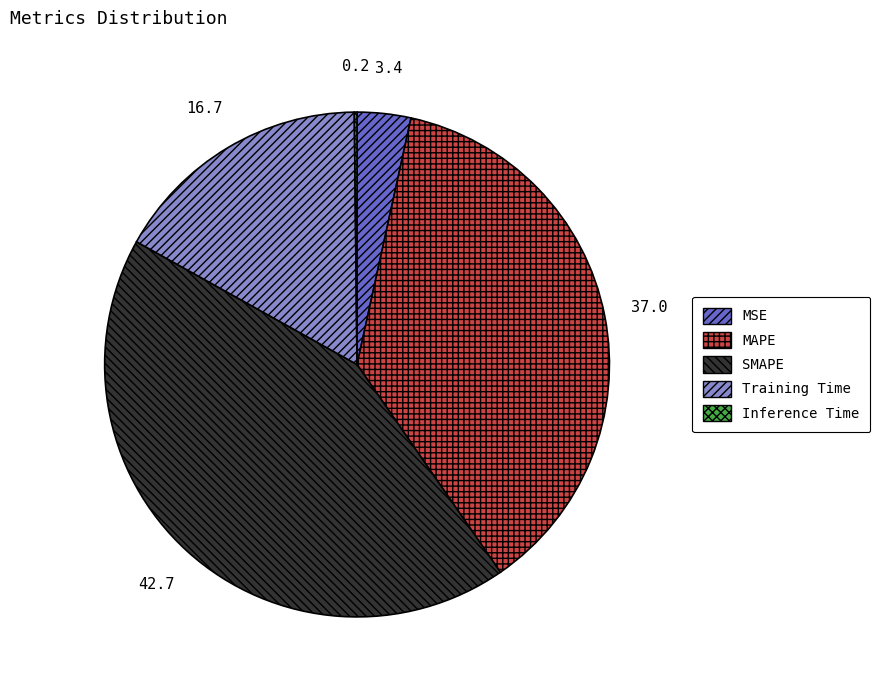

The MAPE slice represents 37% of the pie. True or false?

True